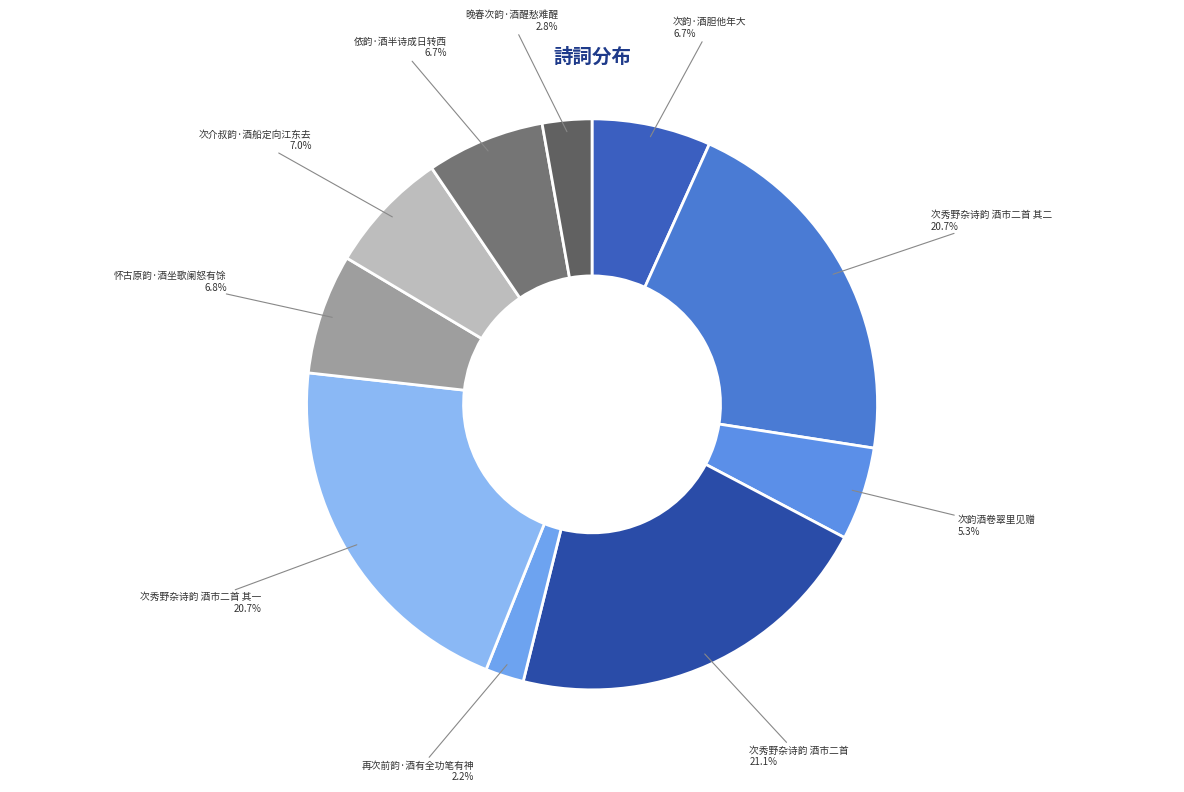

How many slices are in this pie chart?

10